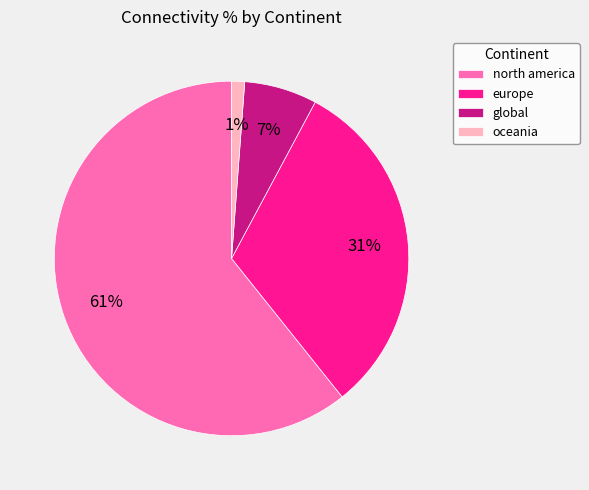

True or false: north america accounts for 74% of the total.

False